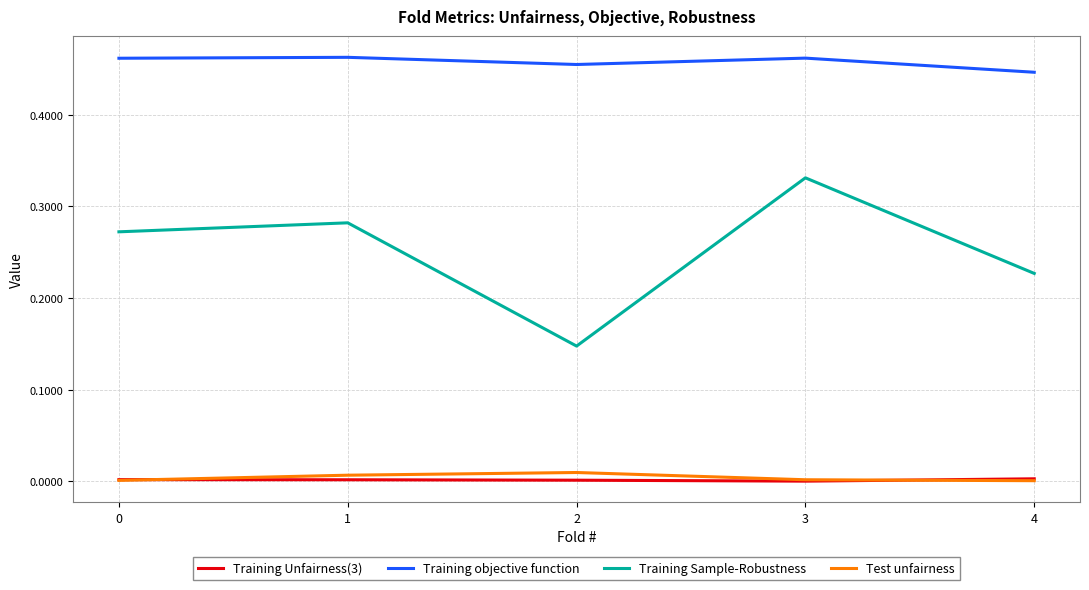

What are all the series names shown in the legend?

Training Unfairness(3), Training objective function, Training Sample-Robustness, Test unfairness